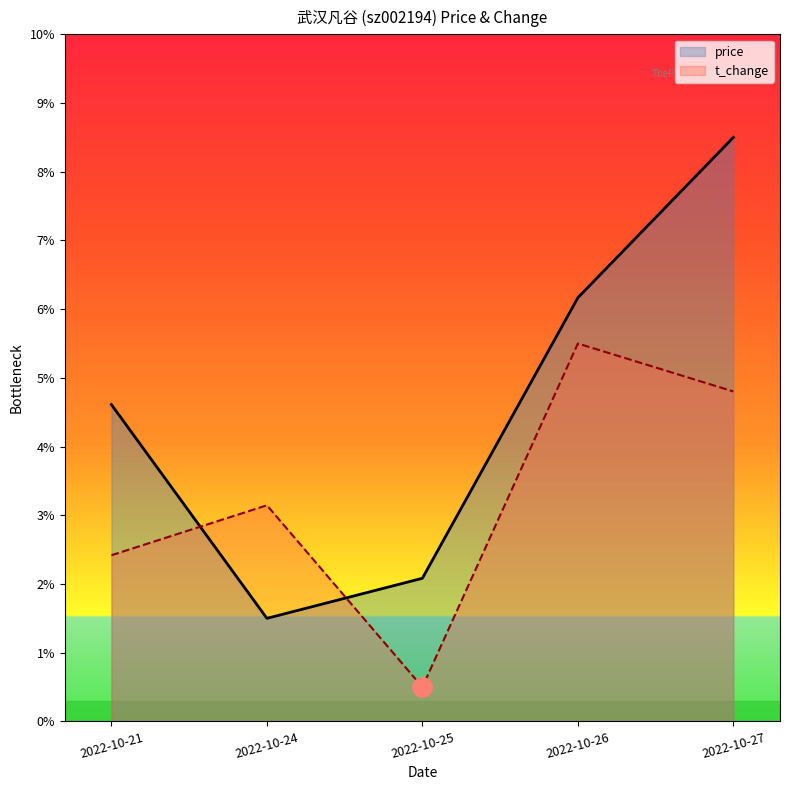

Does the chart display data point markers on the line(s)?

No